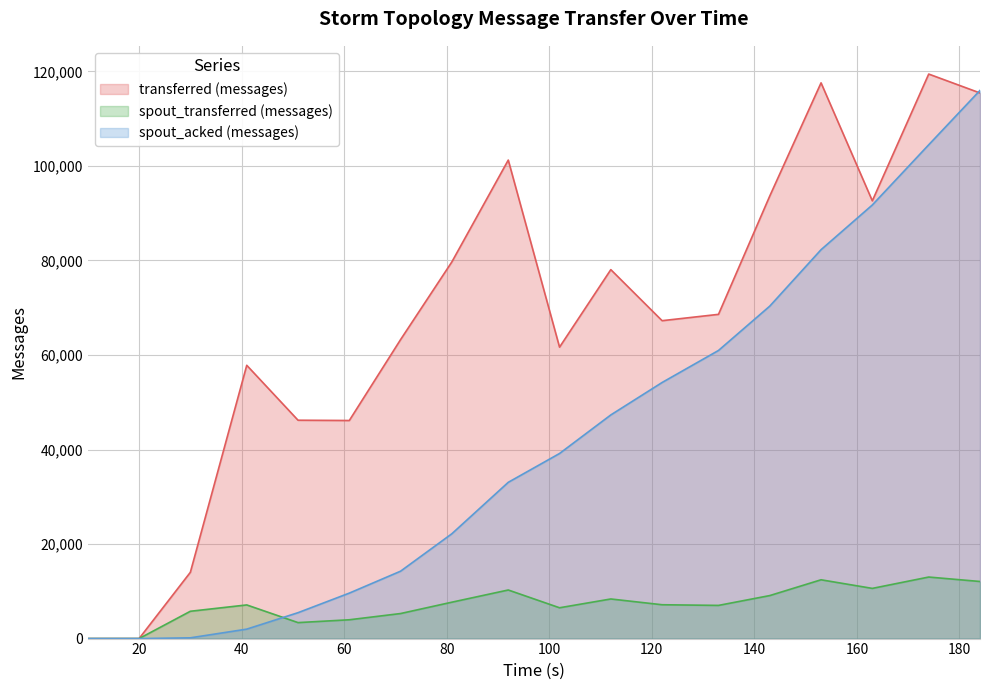

What is the sum of the spout_acked (messages) values at 163 and 133?

152700